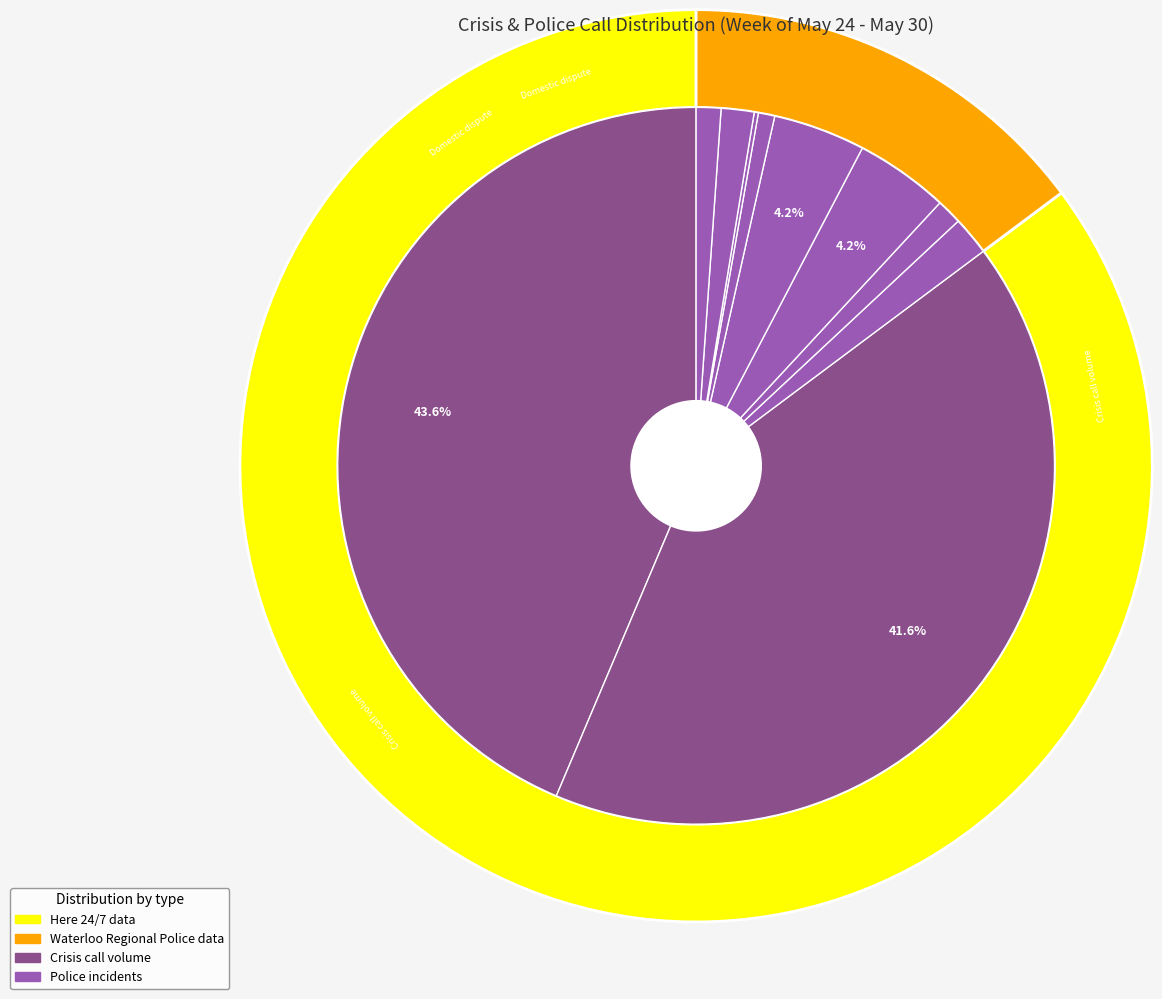

Count the number of slices in the pie.

10